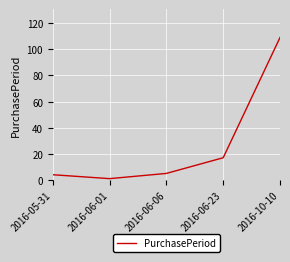

What is the sum of the values at 2016-06-06 and 2016-10-10?

114